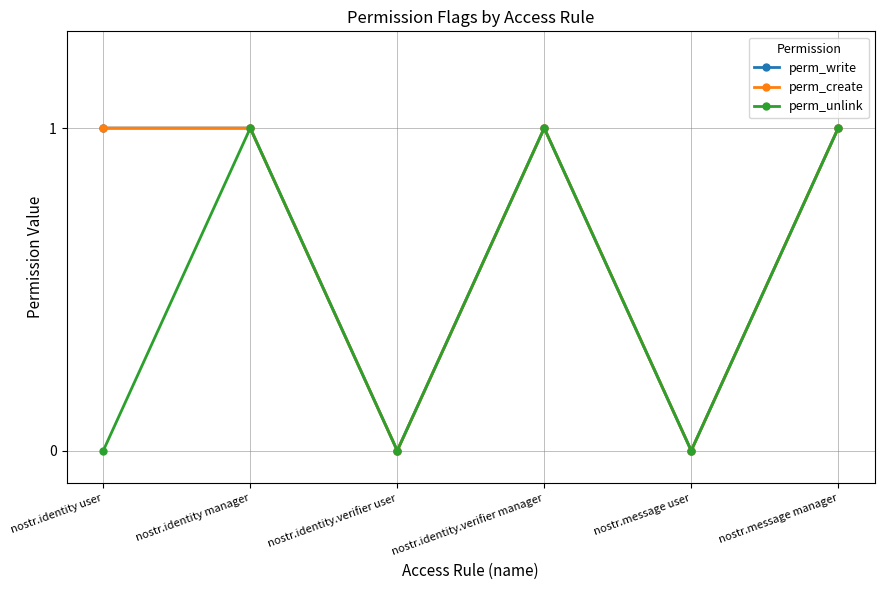

What is the difference between the second highest and minimum values in the perm_create series?

1